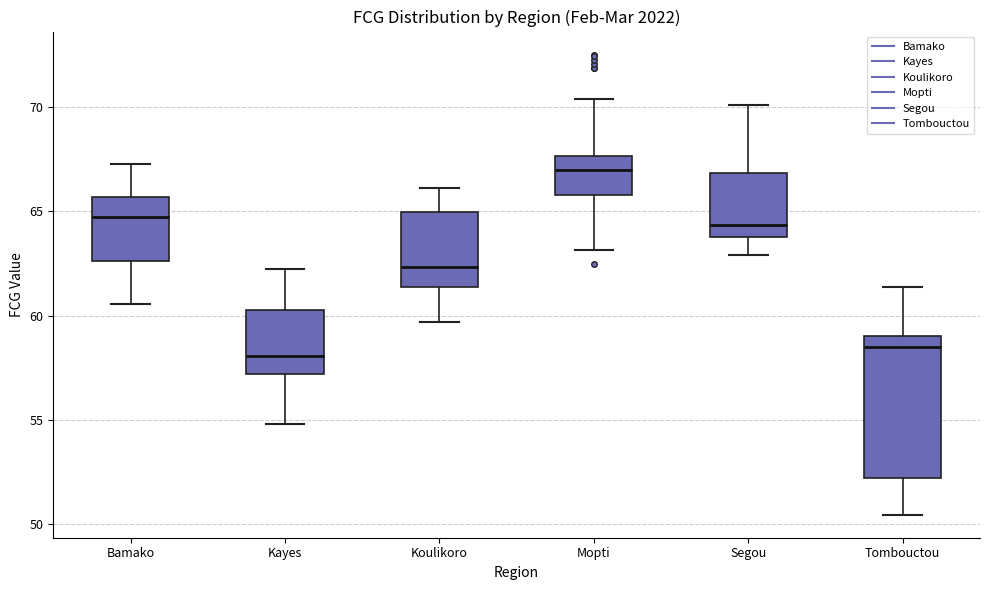

Which box's median line is the highest?

Mopti